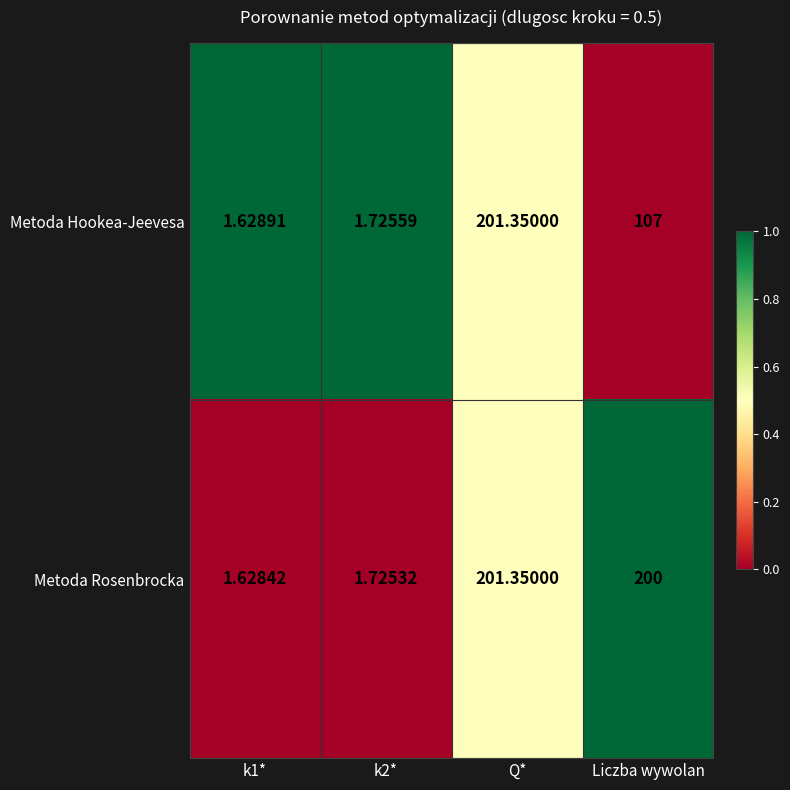

Which series has the widest spread of values?

Metoda Rosenbrocka